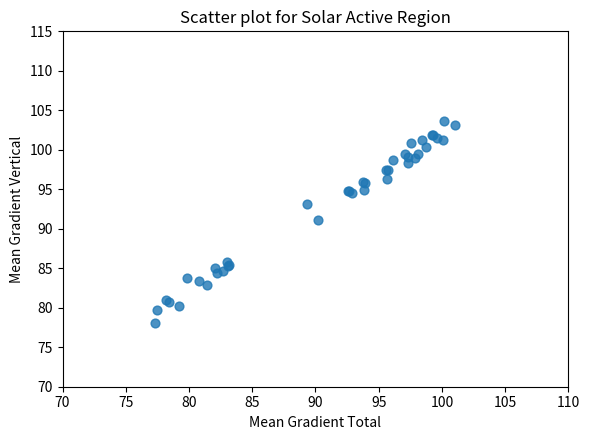

What Y value in the scatter plot is closest to 90?

91.1